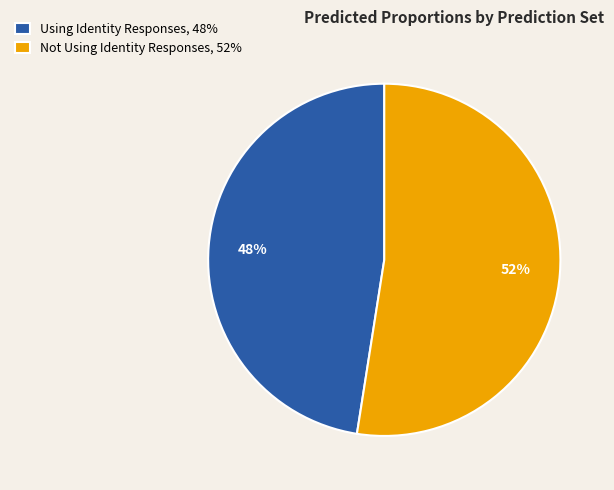

Is it true that Using Identity Responses, 48% is 38% of the pie?

False